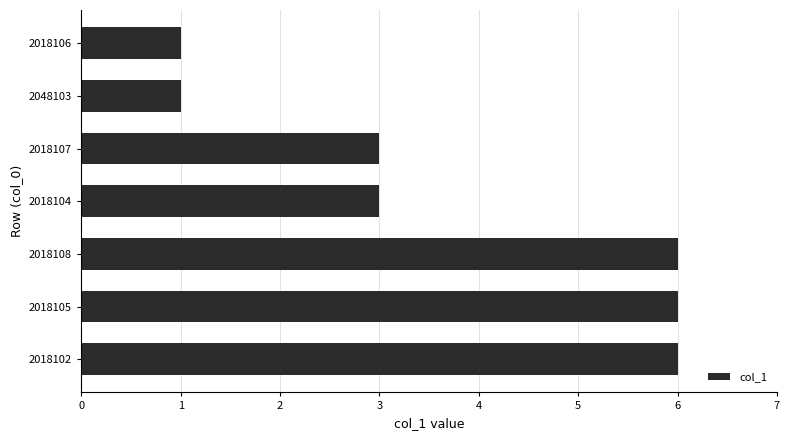

What is the ratio of the value at 2018105 to the value at 2018106?

6.0